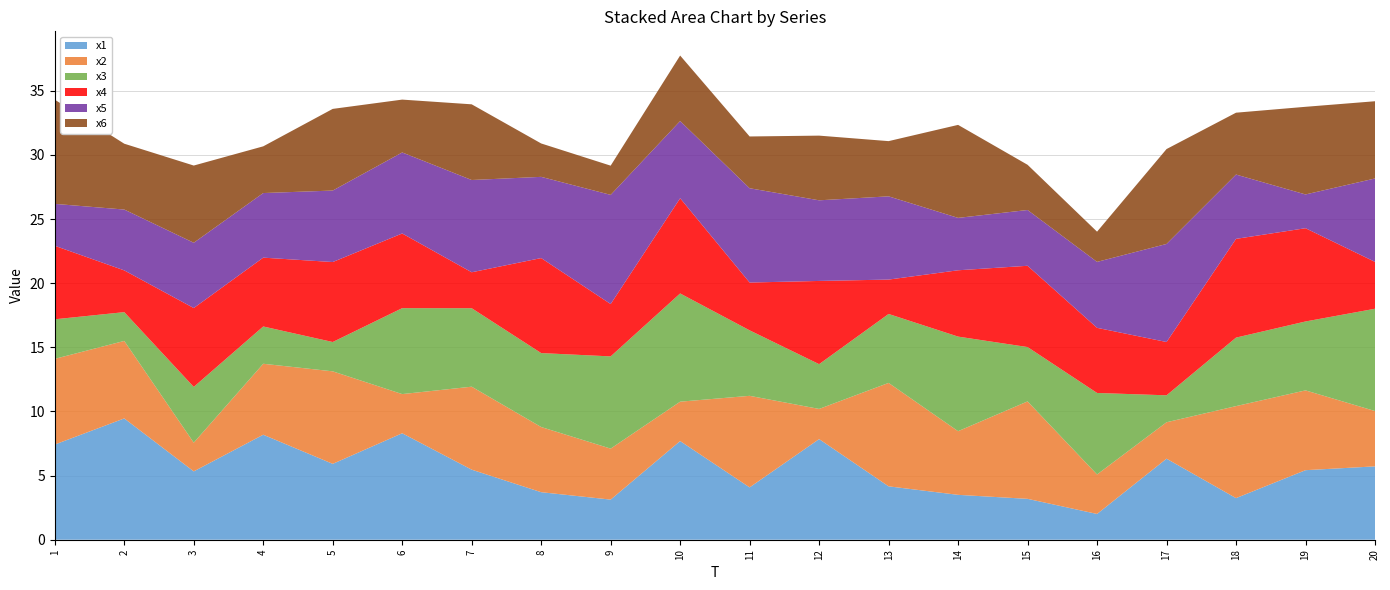

Reading right to left, extract all data points from this chart.

x1: 20=5.7	19=5.4	18=3.2	17=6.3	16=2.0	15=3.2	14=3.5	13=4.2	12=7.8	11=4.1	10=7.7	9=3.1	8=3.7	7=5.5	6=8.3	5=5.9	4=8.2	3=5.3	2=9.5	1=7.4
x2: 20=4.3	19=6.2	18=7.2	17=2.8	16=3.1	15=7.6	14=5.0	13=8.1	12=2.4	11=7.1	10=3.1	9=4.0	8=5.1	7=6.5	6=3.1	5=7.2	4=5.5	3=2.2	2=6.0	1=6.7
x3: 20=8.0	19=5.4	18=5.3	17=2.1	16=6.4	15=4.2	14=7.4	13=5.4	12=3.5	11=5.1	10=8.4	9=7.2	8=5.8	7=6.1	6=6.7	5=2.3	4=2.9	3=4.3	2=2.2	1=3.1
x4: 20=3.7	19=7.3	18=7.7	17=4.2	16=5.1	15=6.3	14=5.2	13=2.7	12=6.5	11=3.7	10=7.4	9=4.1	8=7.4	7=2.8	6=5.8	5=6.2	4=5.4	3=6.1	2=3.3	1=5.7
x5: 20=6.5	19=2.6	18=5.0	17=7.6	16=5.1	15=4.3	14=4.1	13=6.5	12=6.3	11=7.4	10=6.0	9=8.5	8=6.3	7=7.2	6=6.3	5=5.6	4=5.0	3=5.1	2=4.7	1=3.3
x6: 20=6.0	19=6.8	18=4.8	17=7.4	16=2.4	15=3.5	14=7.3	13=4.3	12=5.0	11=4.0	10=5.1	9=2.3	8=2.6	7=5.9	6=4.1	5=6.4	4=3.6	3=6.0	2=5.1	1=8.1